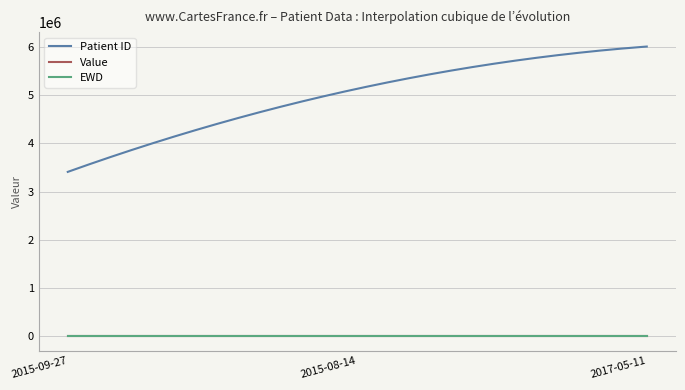

What is the minimum value for Patient ID?

3407233.0